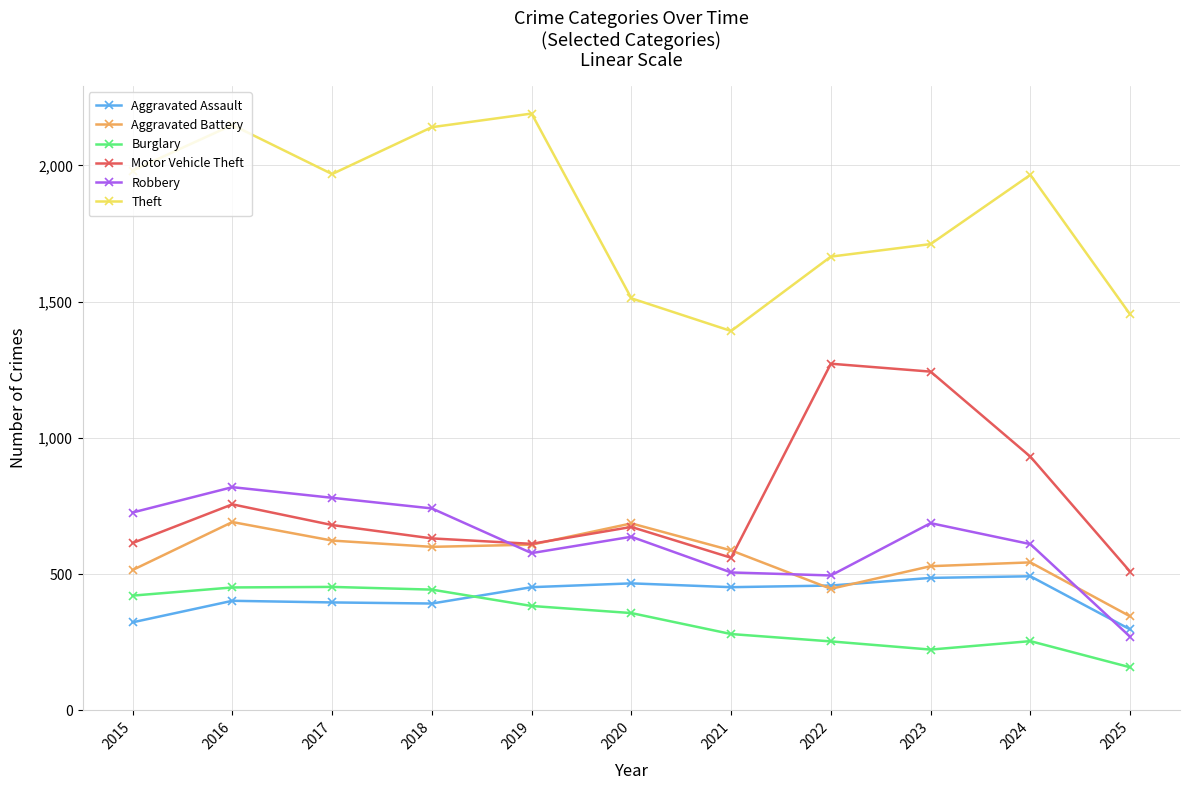

How many times do Aggravated Battery and Robbery cross each other?

3